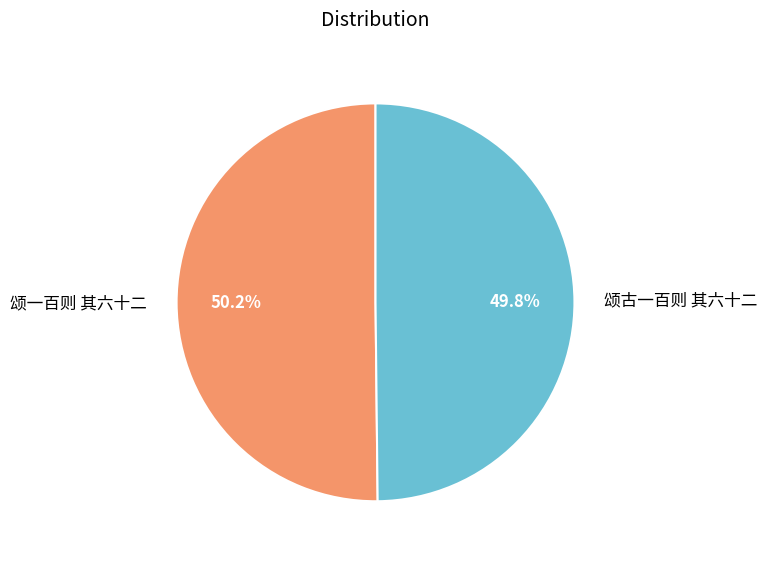

Approximately how many times larger is the value at 颂古一百则 其六十二 compared to 颂一百则 其六十二?

1.0